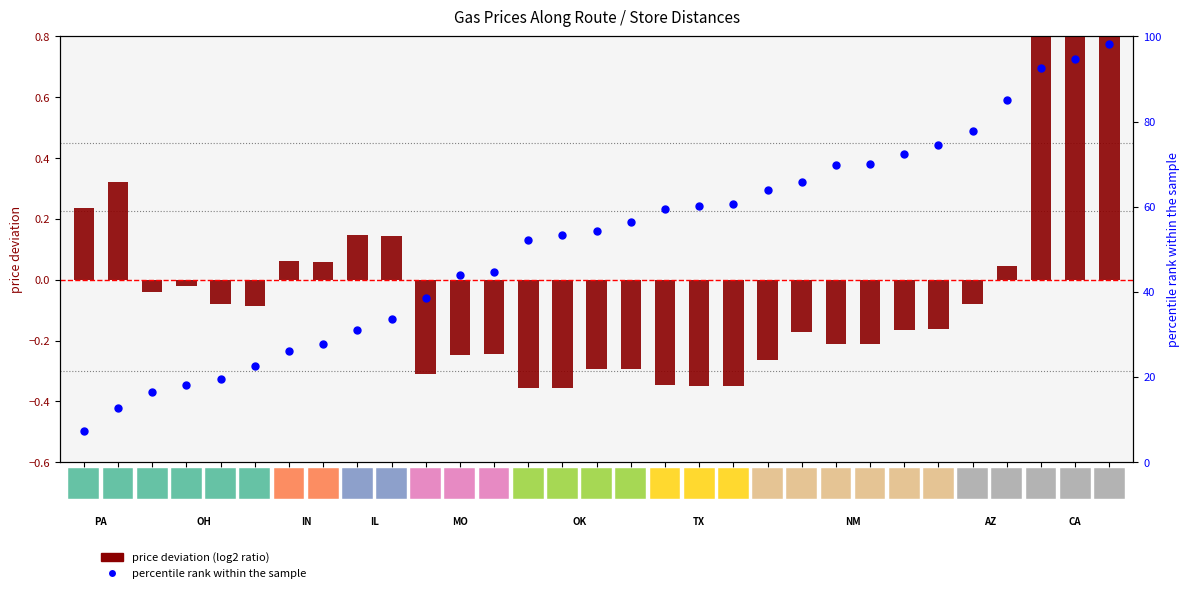

Which series contains the highest Y value?

percentile rank within the sample